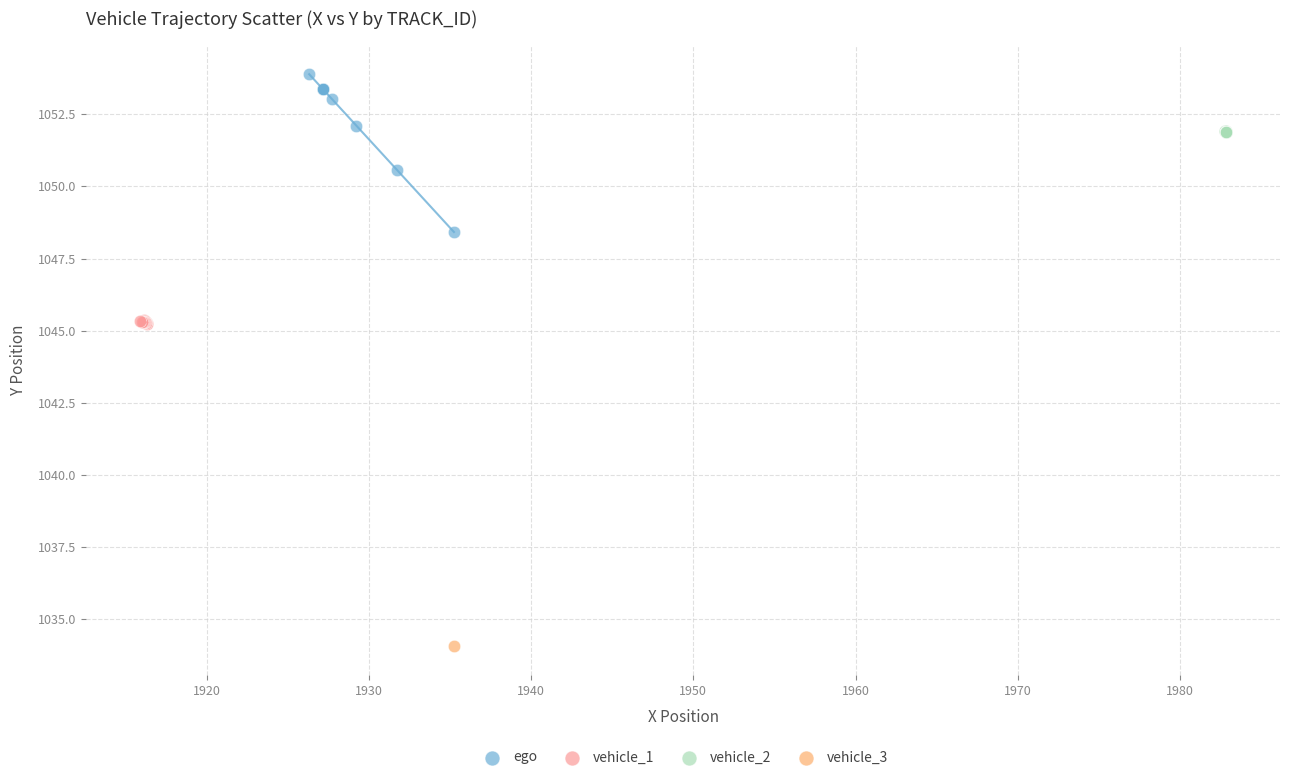

Which series reaches the minimum Y coordinate?

vehicle_3